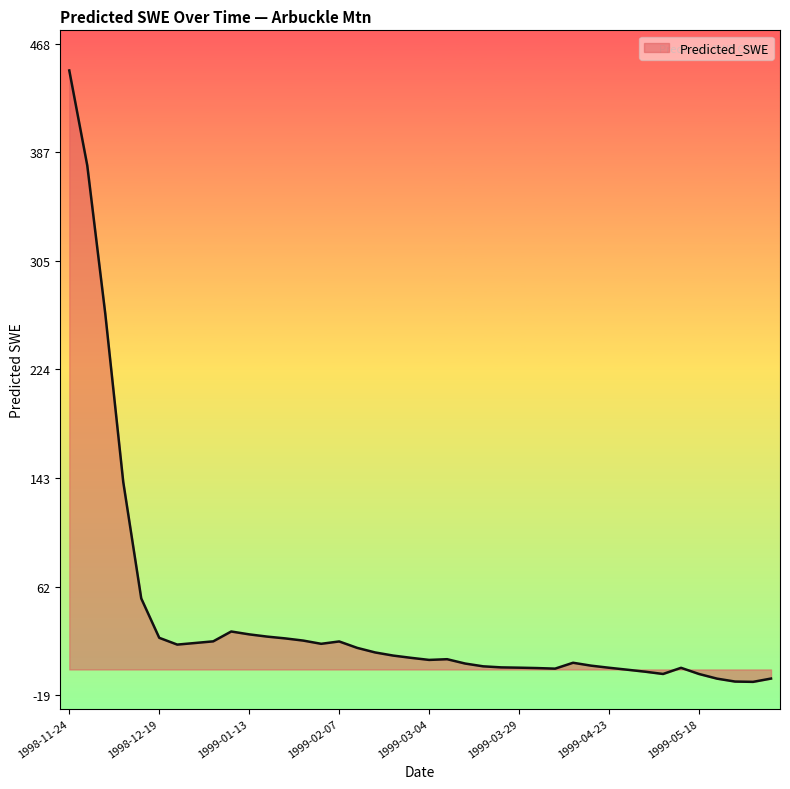

What is the minimum value shown in the chart?

-9.3